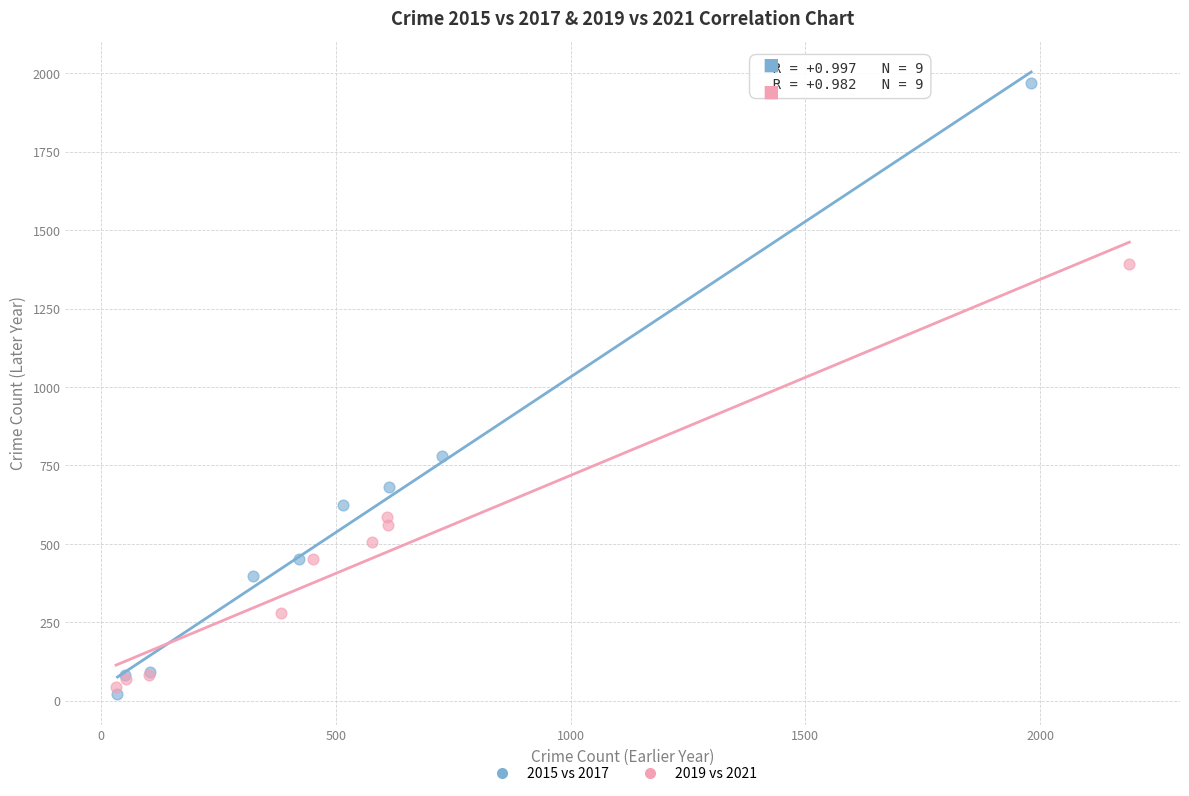

Which series reaches the maximum Y coordinate?

2015 vs 2017